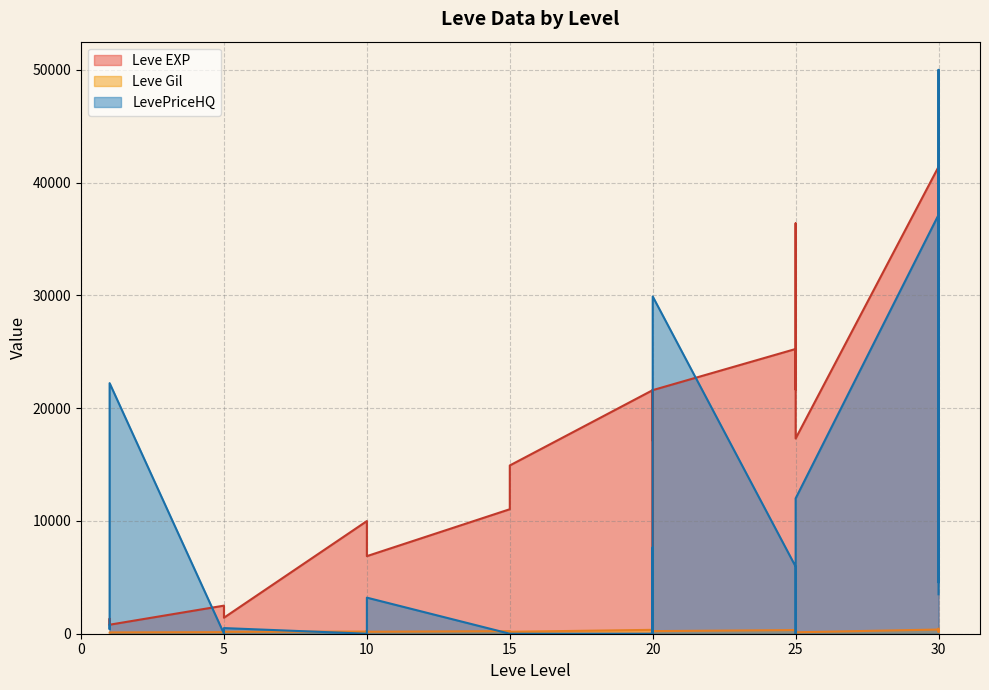

At which category does the chart reach its peak across all series?

30